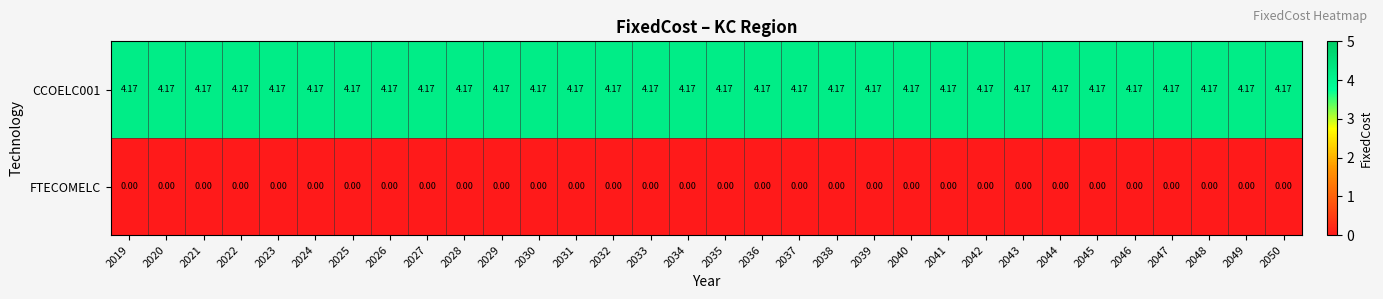

Is the value of CCOELC001 at 2027 greater than the value of FTECOMELC at 2038?

Yes